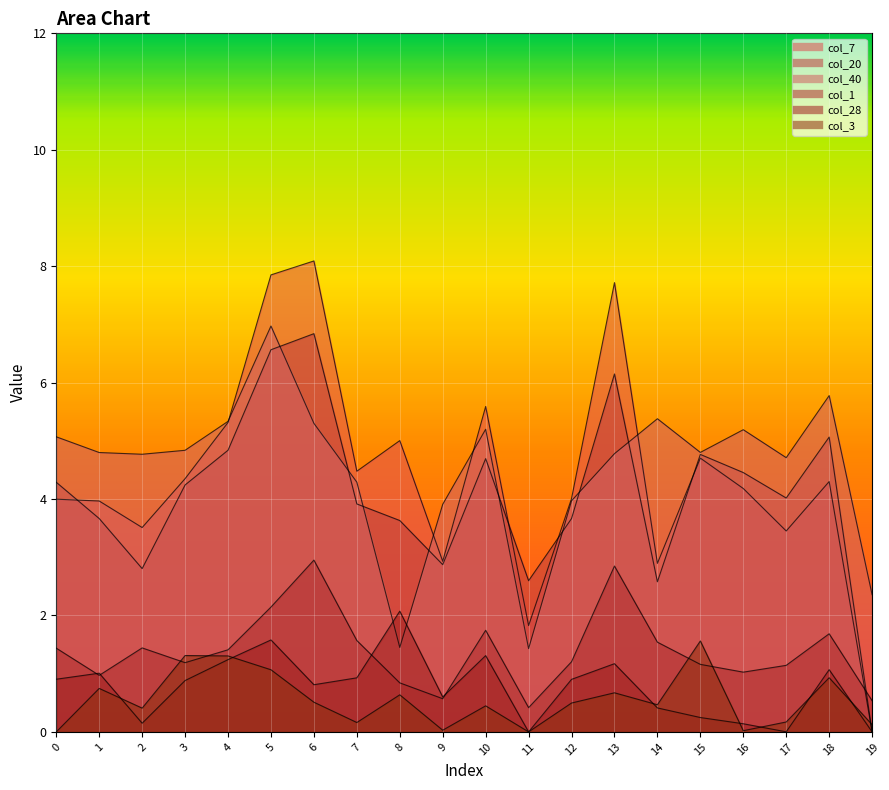

The value of col_7 at 16 is 5.6. True or false?

False